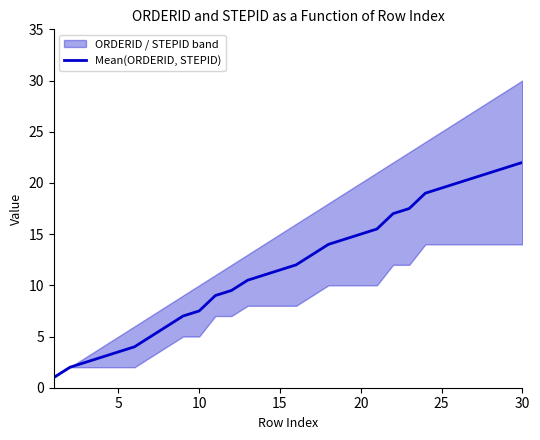

What is the minimum value for Mean(ORDERID, STEPID)?

1.0